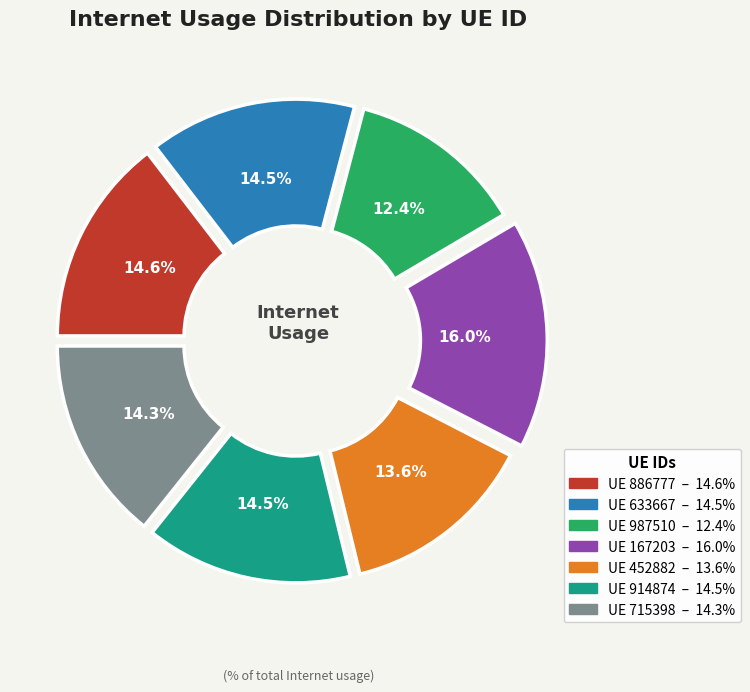

Is there any slice that represents more than half of the pie?

No